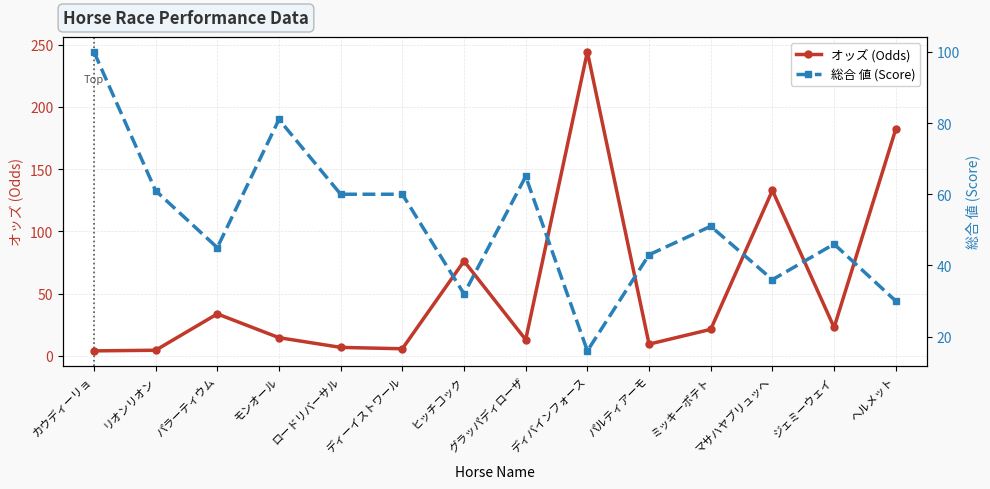

Where is the first local minimum for 総合 値 (Score)?

パラーティウム